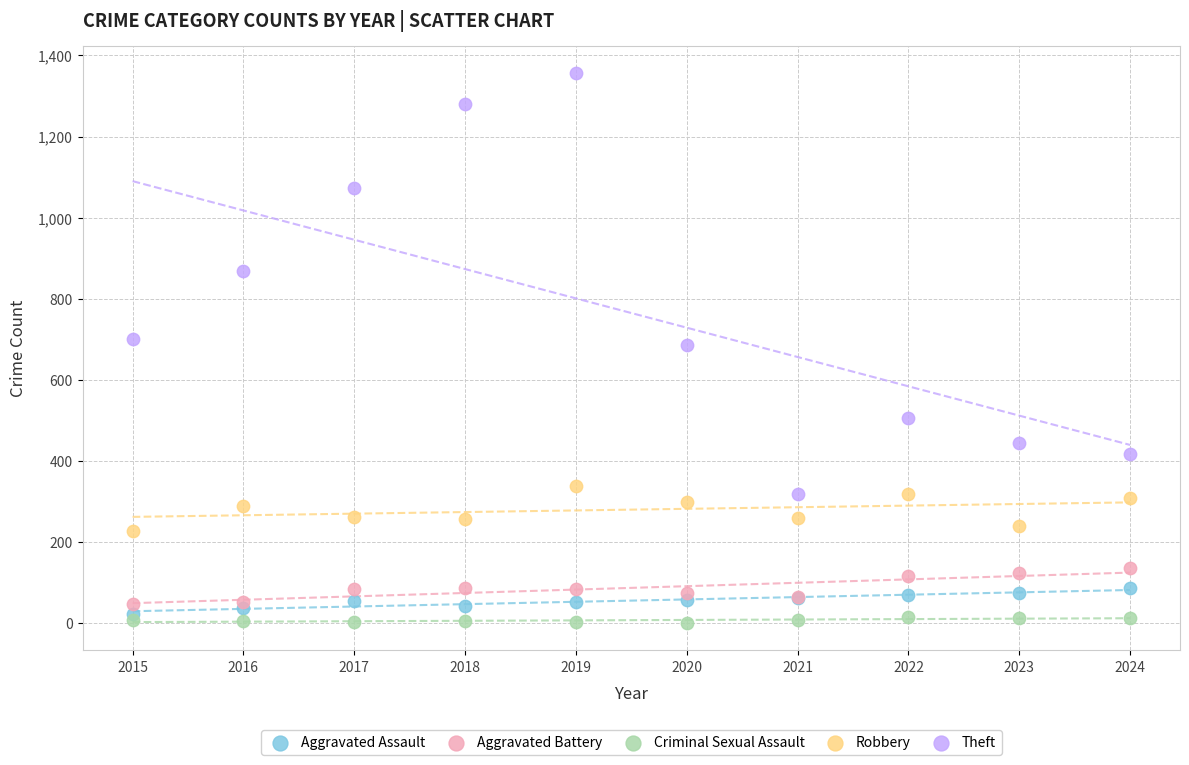

In the Theft series, what Y value is closest to 837?

868